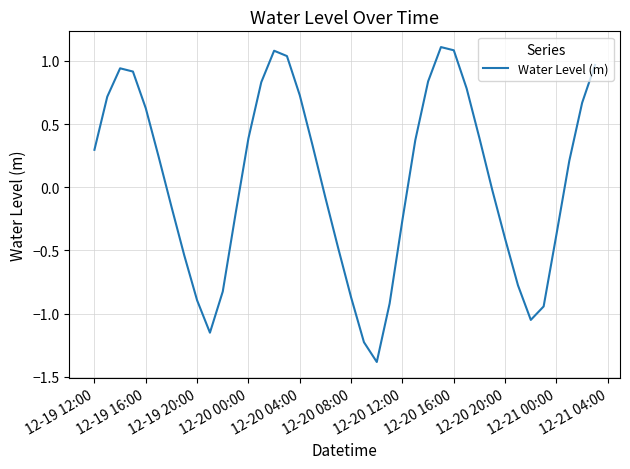

What is the difference between the maximum and minimum values?

2.5